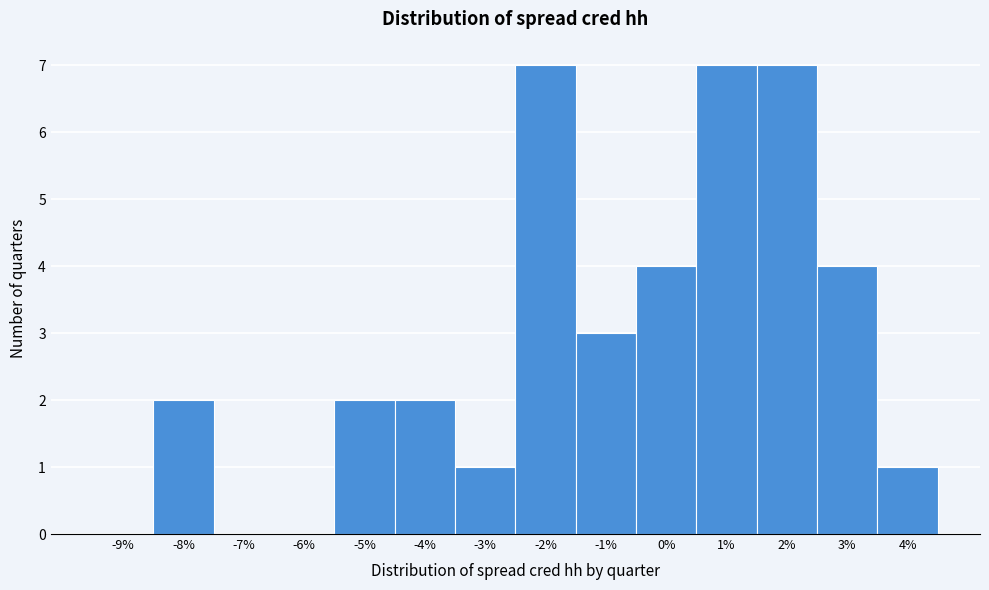

Reading left to right, transcribe all the data shown in this chart.

-9%=0	-8%=2	-7%=0	-6%=0	-5%=2	-4%=2	-3%=1	-2%=7	-1%=3	0%=4	1%=7	2%=7	3%=4	4%=1